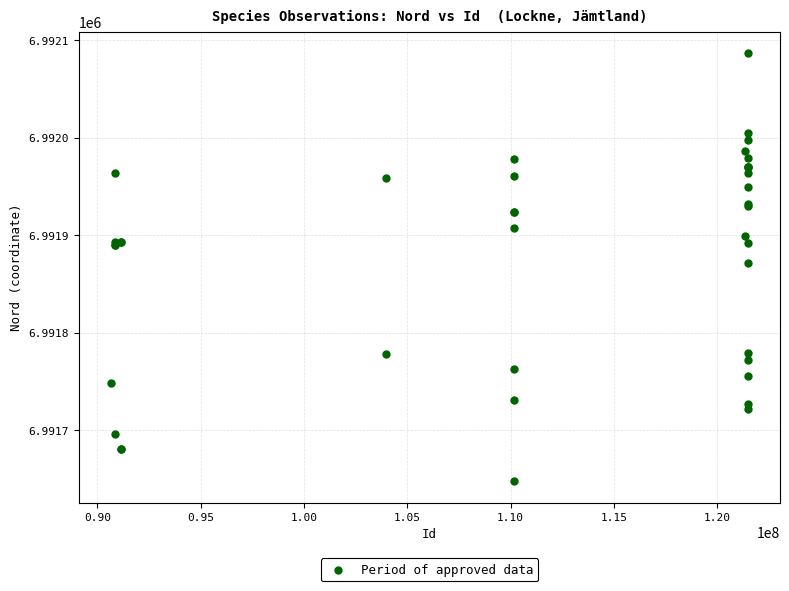

What Y value in the scatter plot is closest to 6991867?

6991872.0